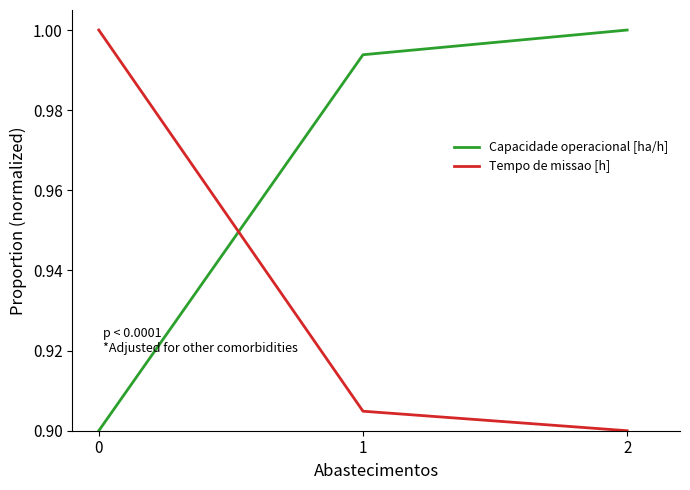

The Capacidade operacional [ha/h] series shows 0.9 at 0. True or false?

True